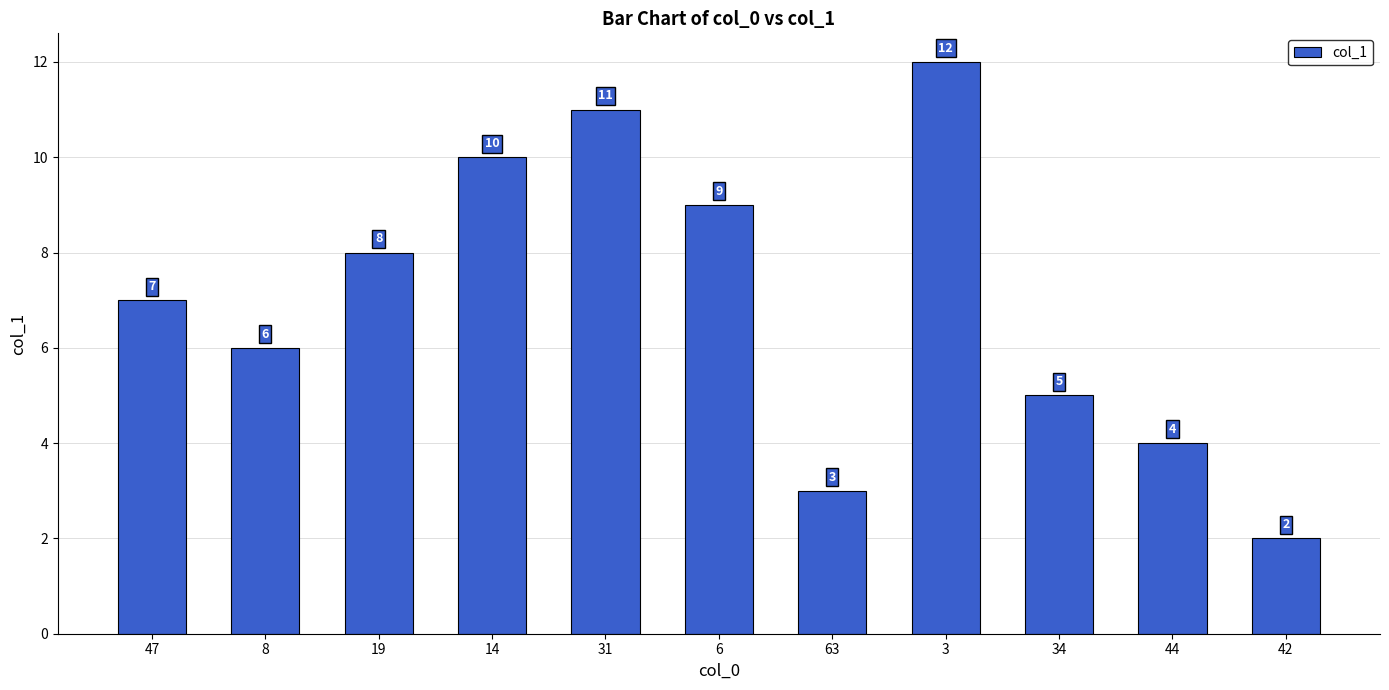

True or false: the data shows 6 at 44.

False